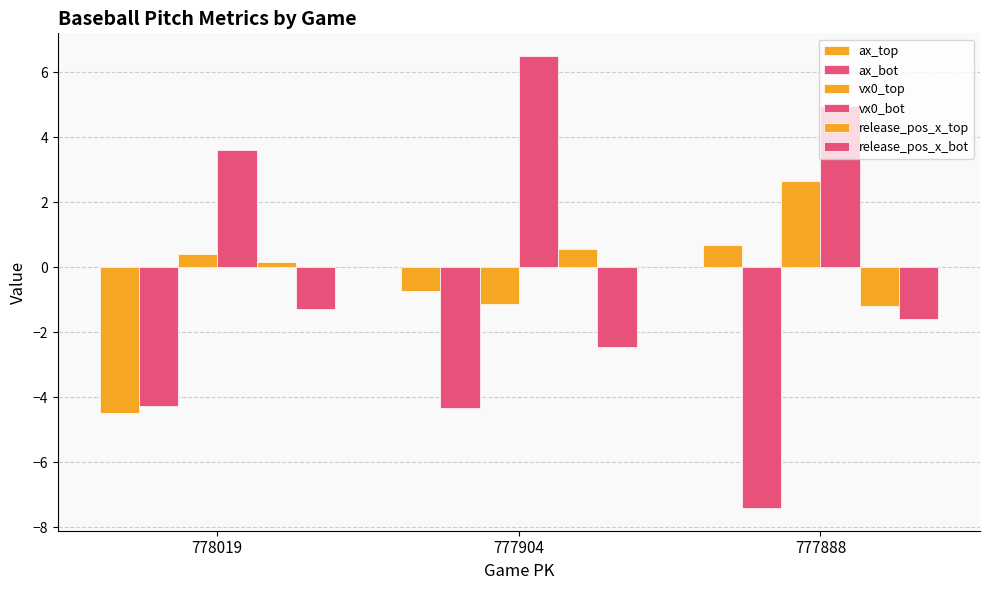

What is the difference between the maximum and minimum values in the vx0_bot series?

2.9